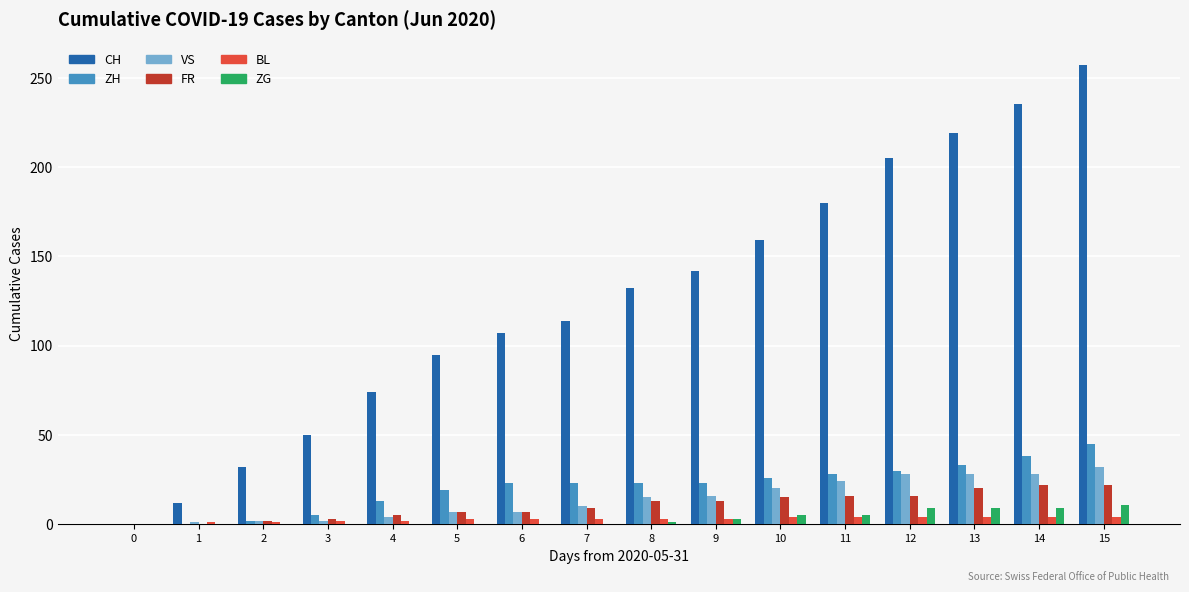

How many data points does each series have?

16